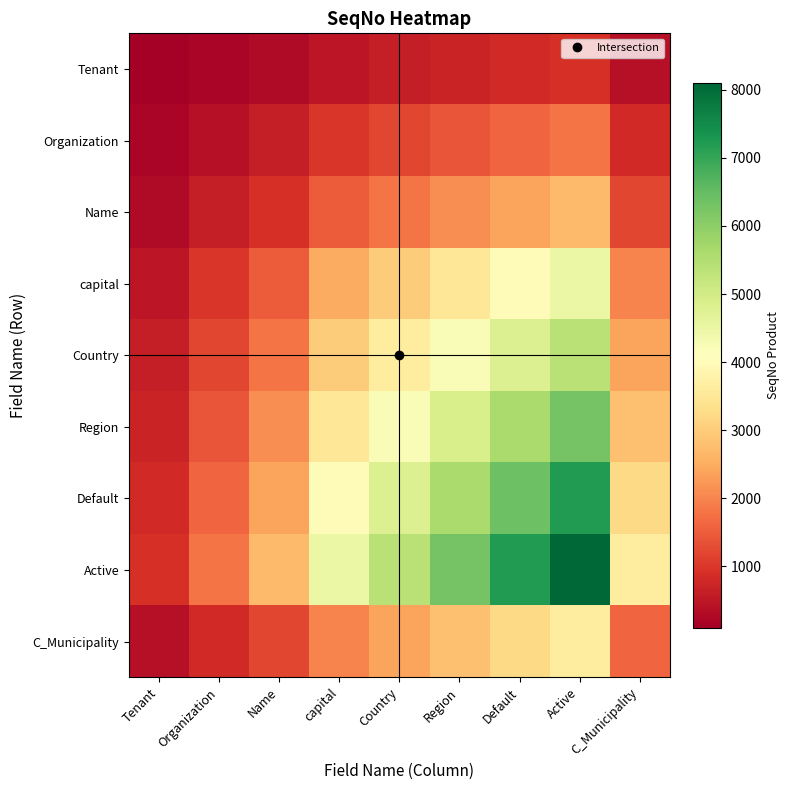

Rank the series by their maximum value, from highest to lowest.

Active, Default, Region, Country, capital, C_Municipality, Name, Organization, Tenant